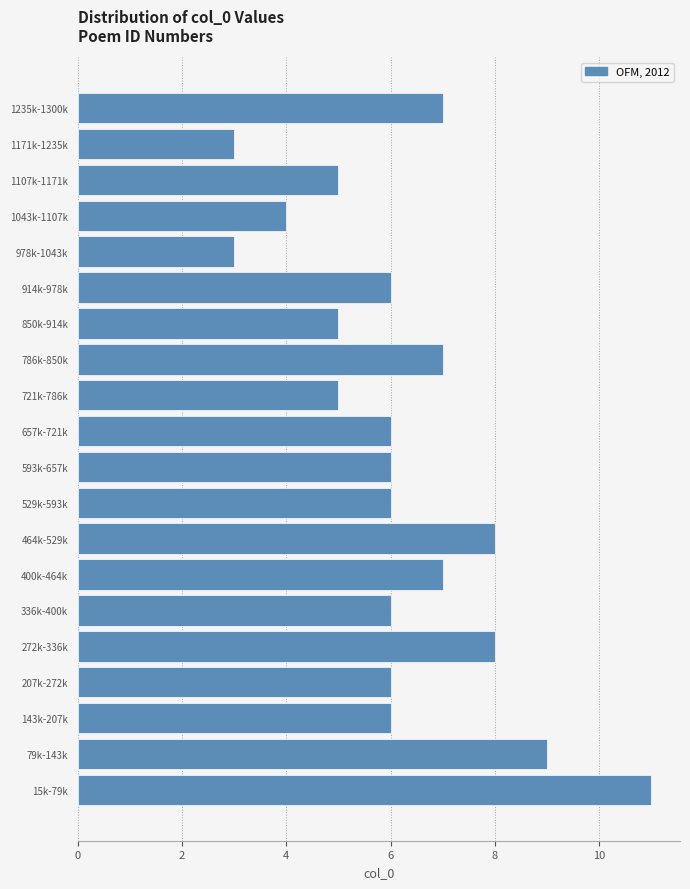

Reading bottom to top, what are all the values shown in this chart?

11	9	6	6	8	6	7	8	6	6	6	5	7	5	6	3	4	5	3	7